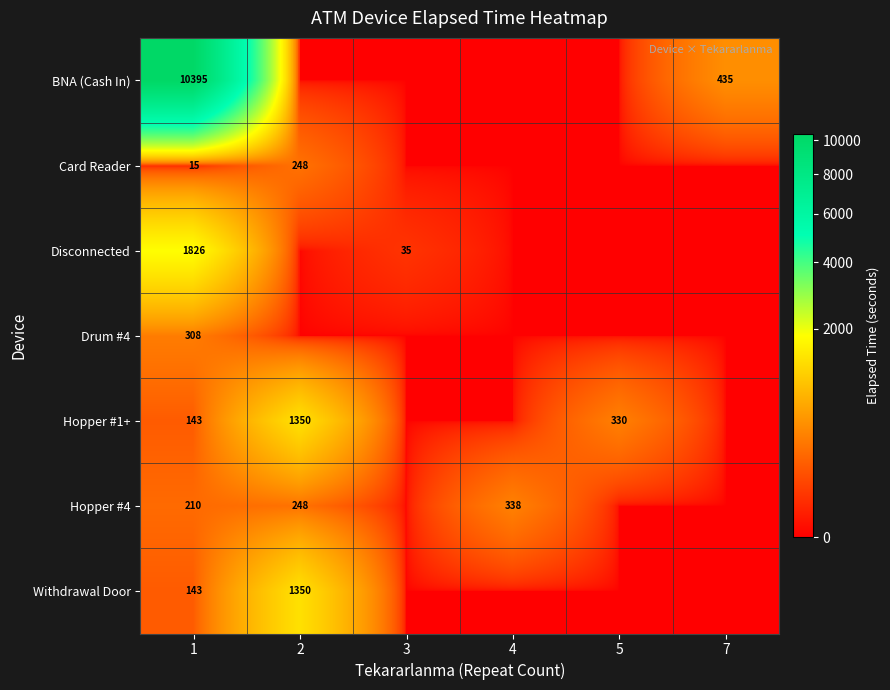

The Disconnected series shows 611 at 1. True or false?

False